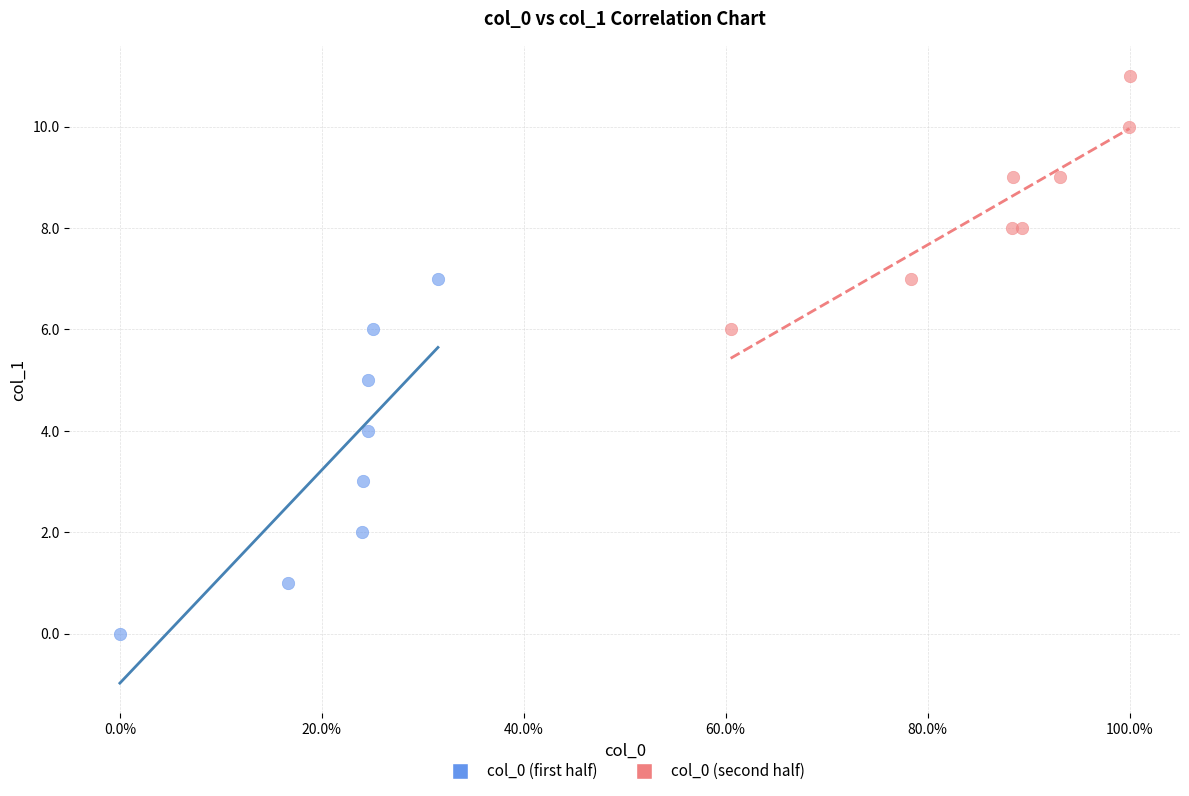

Which series reaches the maximum Y coordinate?

col_0 (second half)